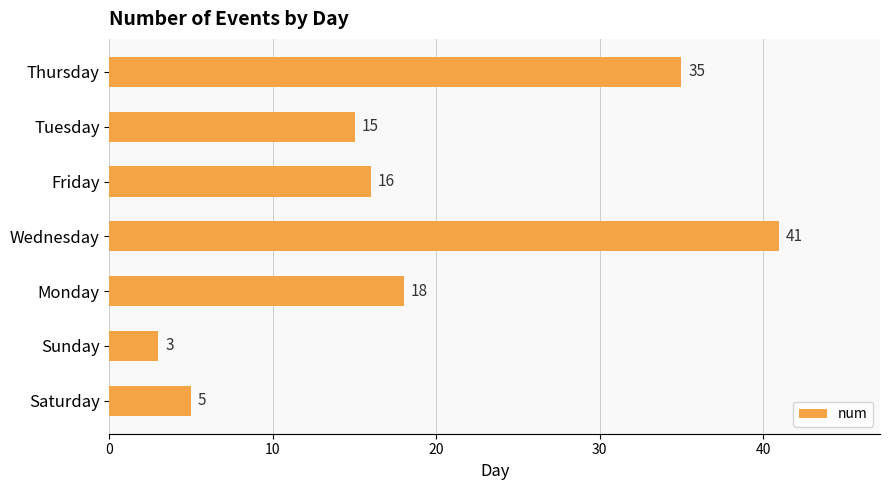

What is the label of the 4th bar from the bottom?

Wednesday